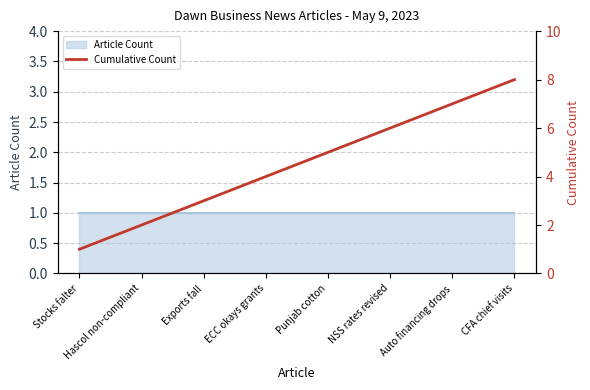

Reading right to left, list all the values displayed in this chart.

8	7	6	5	4	3	2	1